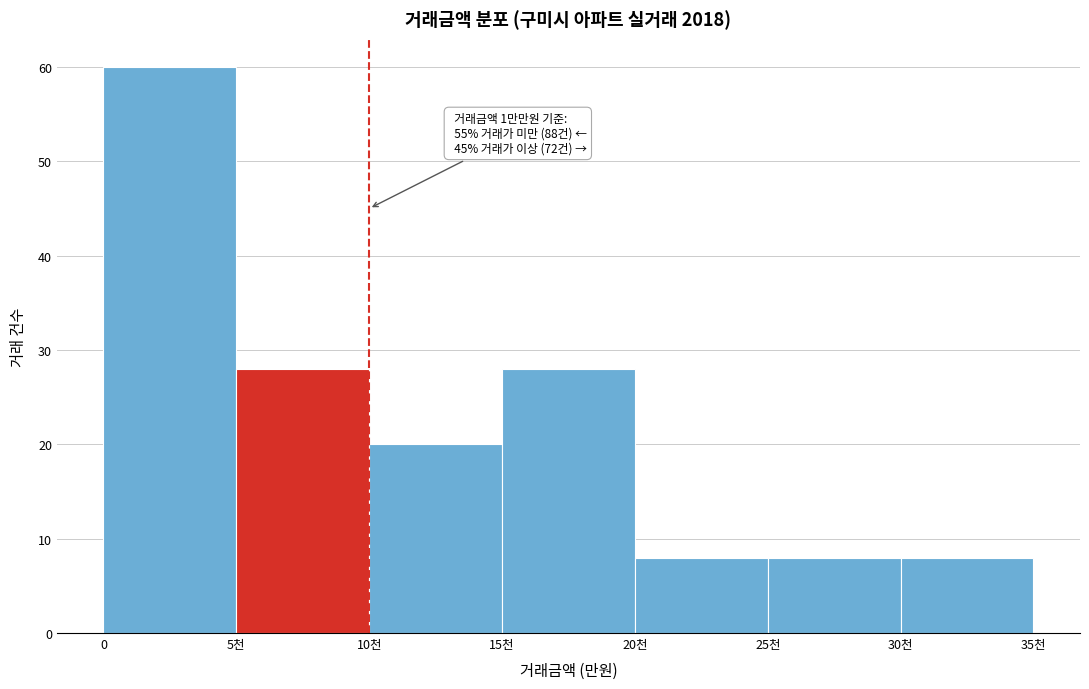

Reading left to right, list all the values displayed in this chart.

60	28	20	28	8	8	8